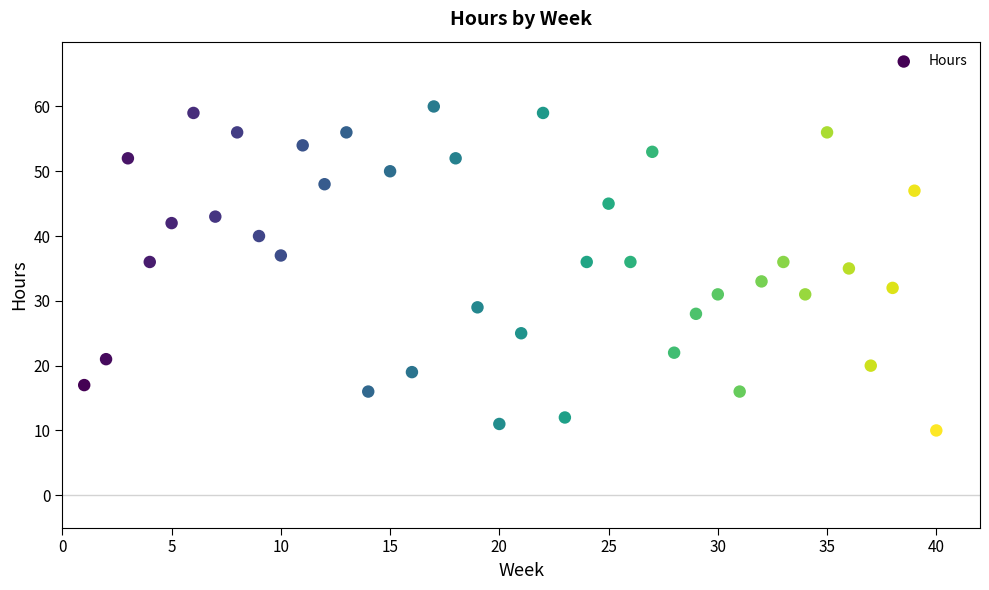

What is the range of Y values (max minus min)?

50